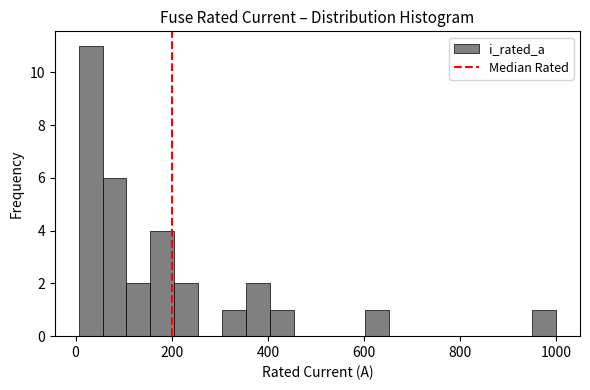

Around what value on the x-axis is the tallest bar? Give the approximate position of its centre, as read against the axis.

40